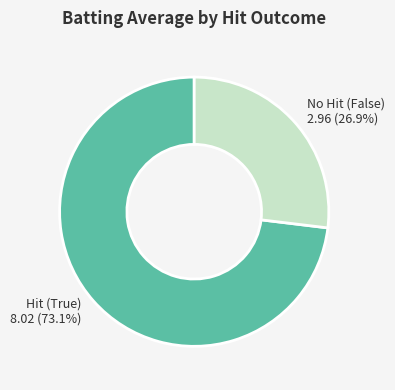

Rank the categories by value from lowest to highest.

No Hit (False), Hit (True)